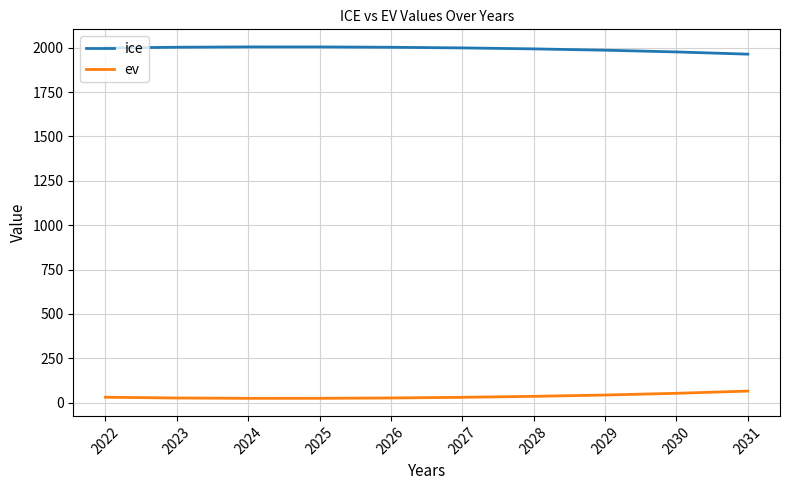

What value does the ice series have at 2023?

2003.0